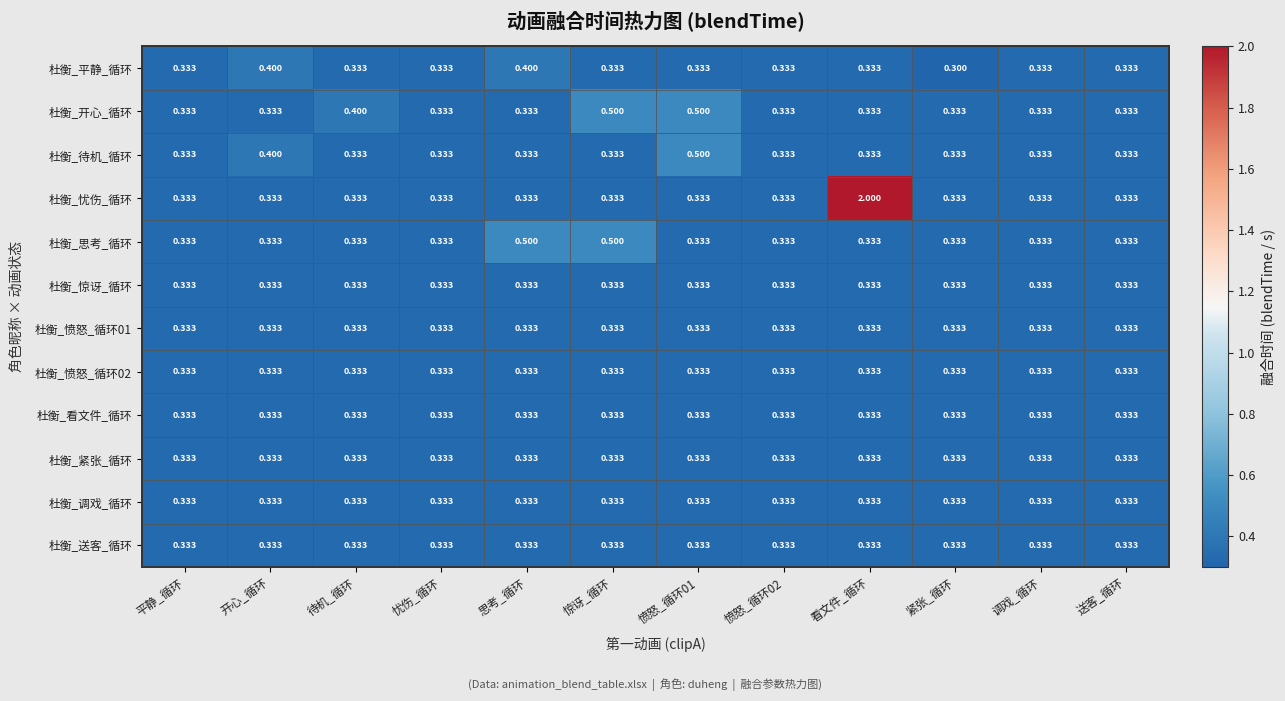

At which label does 杜衡_平静_循环 reach its minimum?

紧张_循环